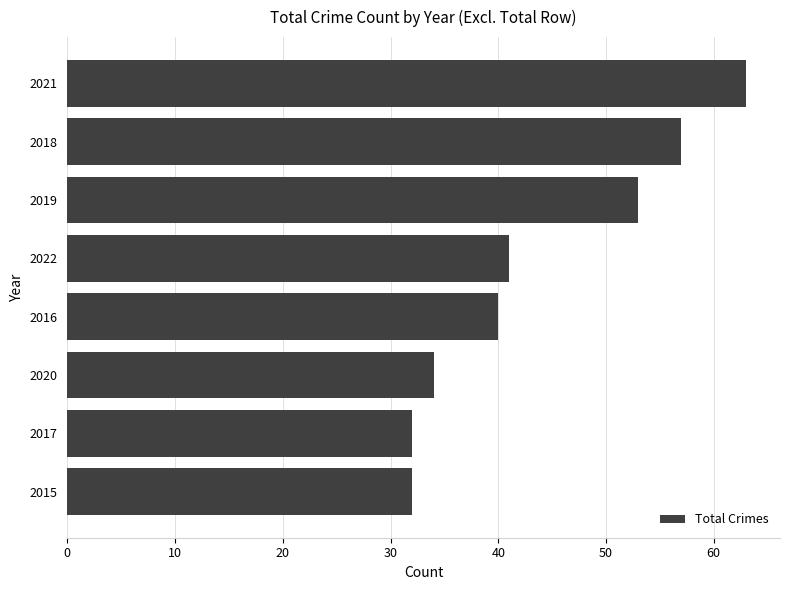

Are the bars horizontal?

Yes